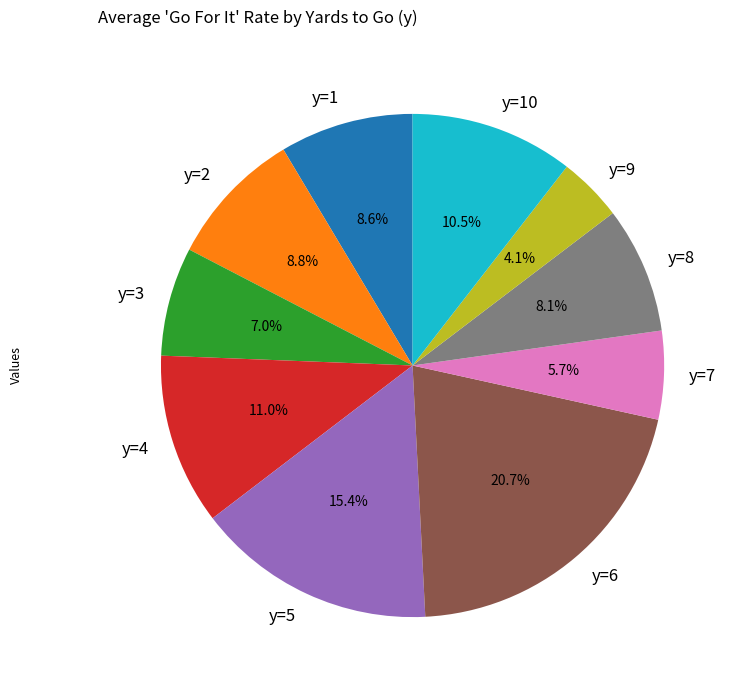

Which has a higher value, y=10 or y=8?

y=10